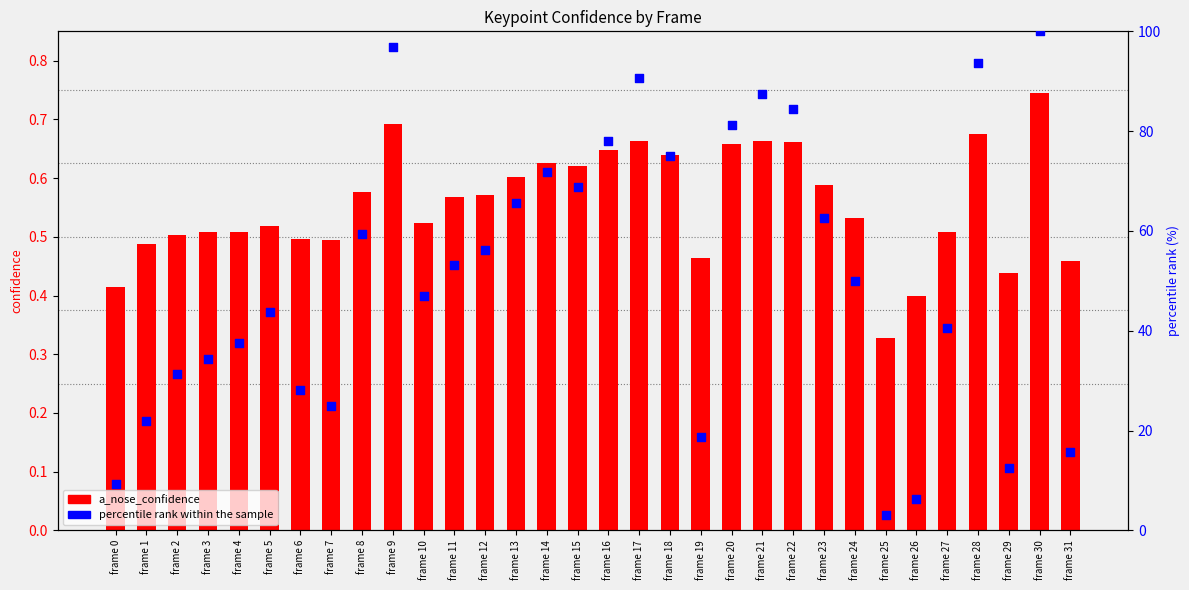

Which series reaches the minimum Y coordinate?

a_nose_confidence